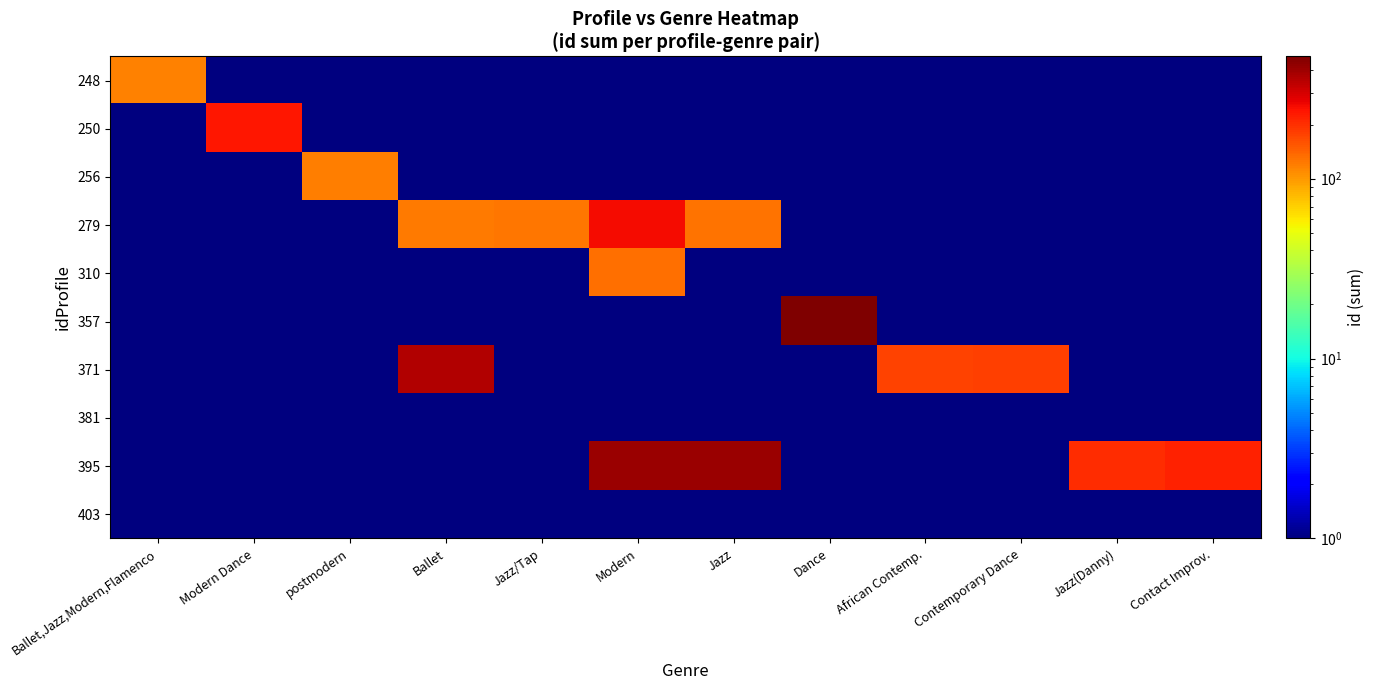

How many series are shown in this chart?

10